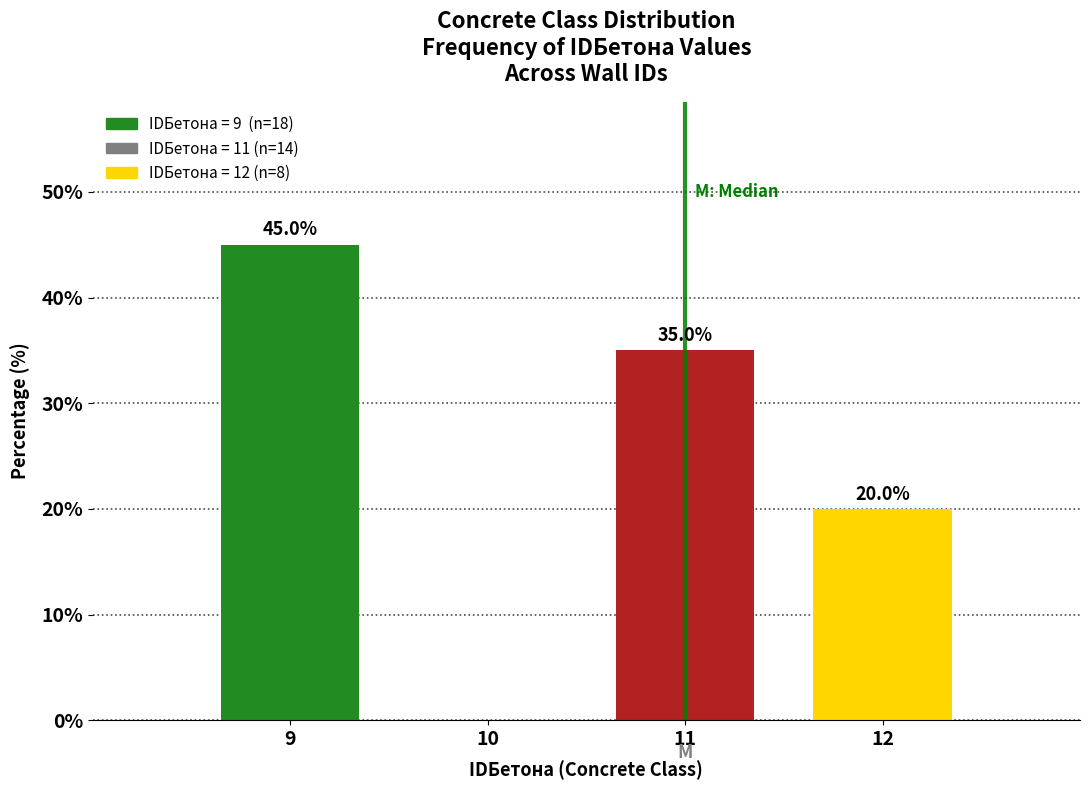

Reading right to left, list all the values displayed in this chart.

12=20	11=35	10=0	9=45